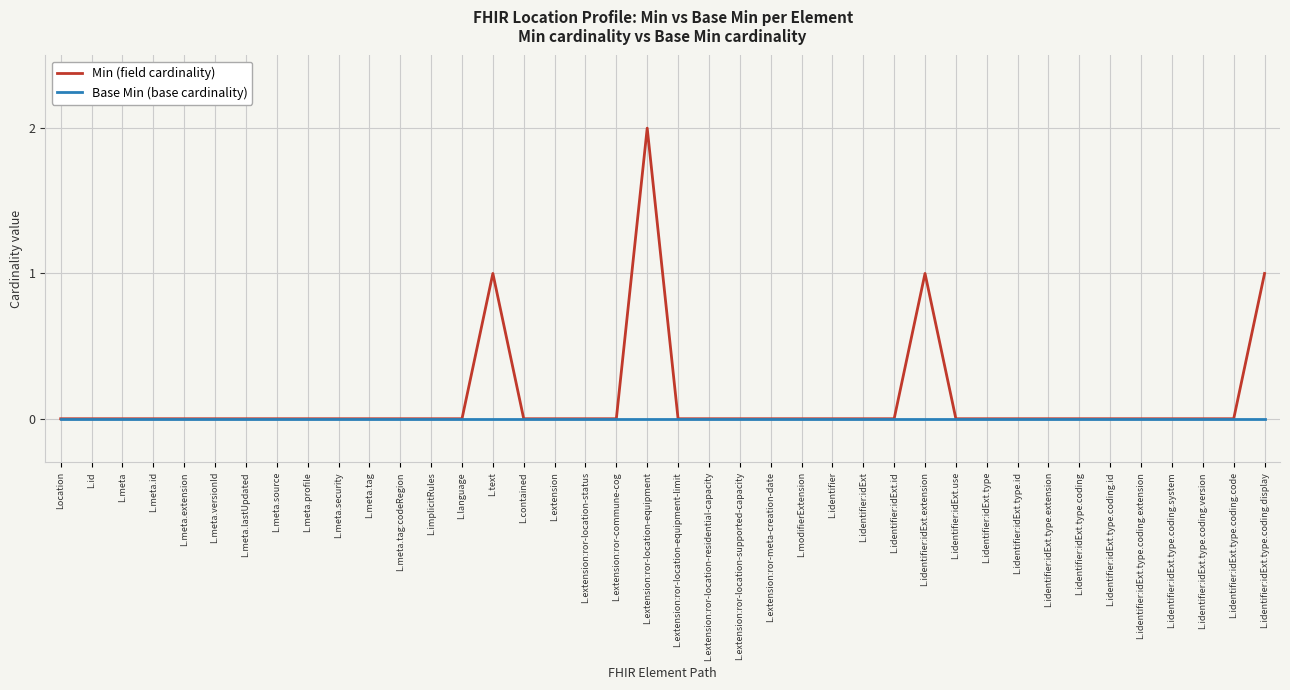

How many series are shown in this chart?

2